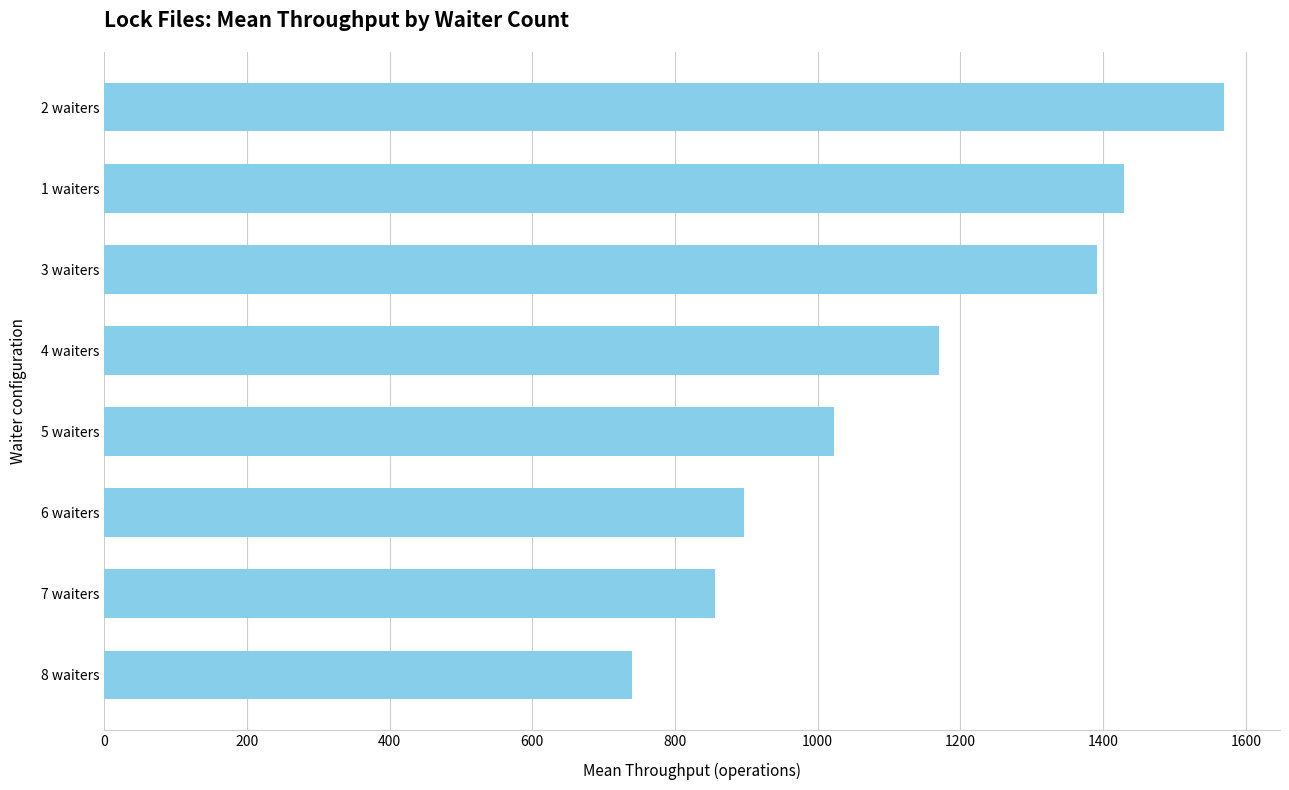

What is the sum of all values?

9076.4